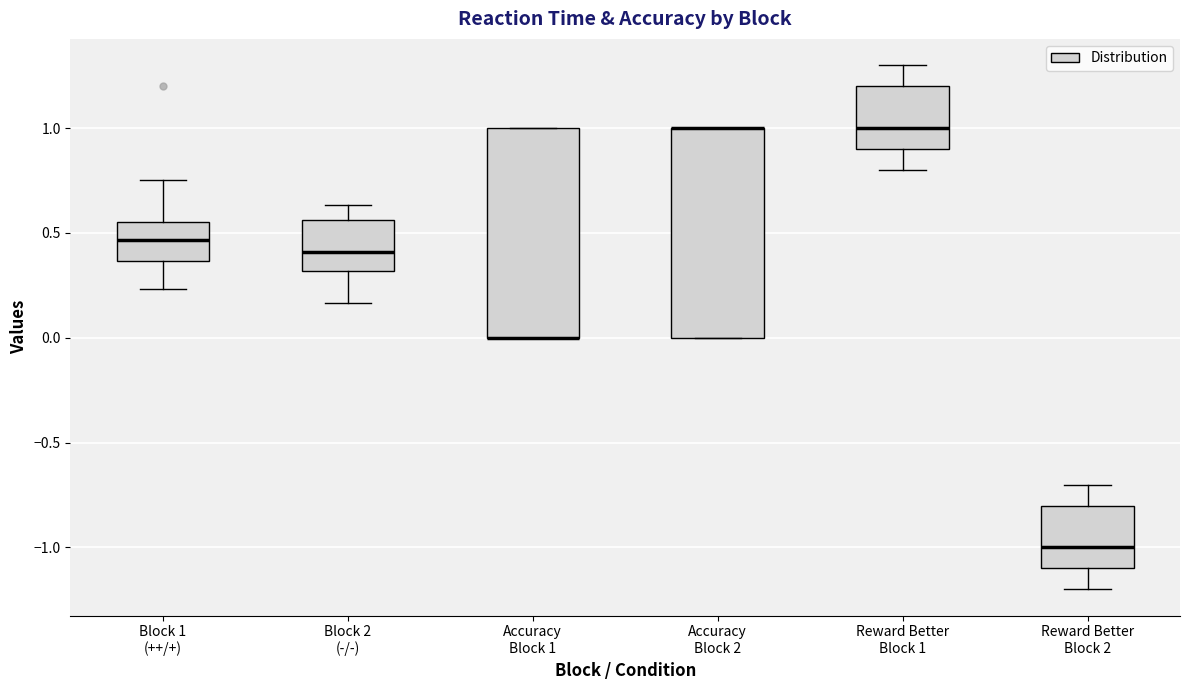

Reading left to right, read every box against the y-axis: the position of its median line, the range the box covers, and the ends of its whiskers. The values are not printed on the chart, so give them approximately, as read against the axis.

Block 1 (++/+): median 0.45, box 0.35 to 0.55, whiskers 0.25 to 0.75
Block 2 (-/-): median 0.40, box 0.30 to 0.55, whiskers 0.15 to 0.65
Accuracy Block 1: median 0.00 (drawn on the box's lower edge), box 0.00 to 1.00, whiskers 0.00 to 1.00
Accuracy Block 2: median 1.00 (drawn on the box's upper edge), box 0.00 to 1.00, whiskers 0.00 to 1.00
Reward Better Block 1: median 1.00, box 0.90 to 1.20, whiskers 0.80 to 1.30
Reward Better Block 2: median -1.00, box -1.10 to -0.80, whiskers -1.20 to -0.70